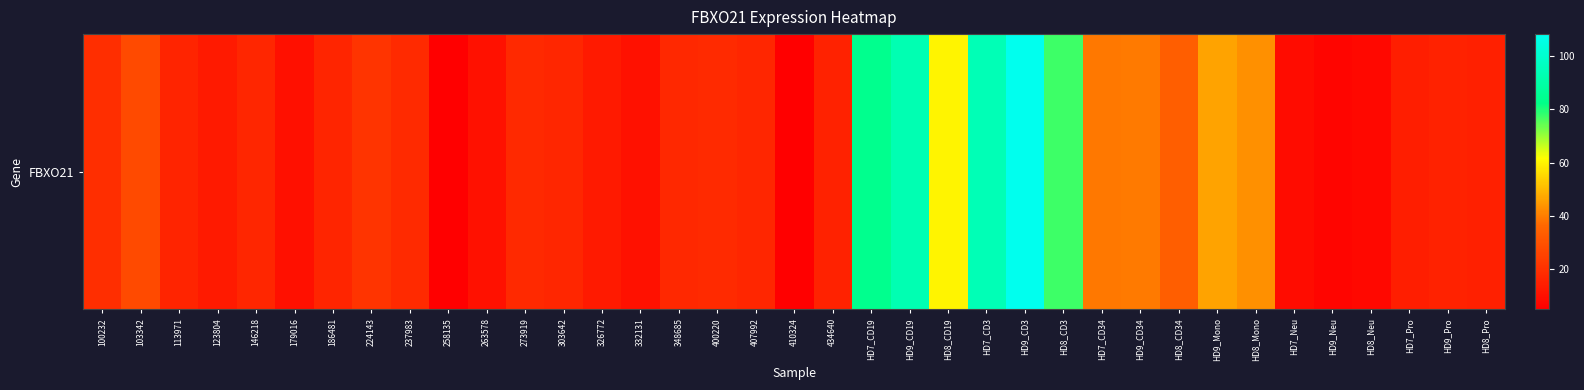

What is the ratio of the value at HD8_Pro to the value at 146218?

0.9